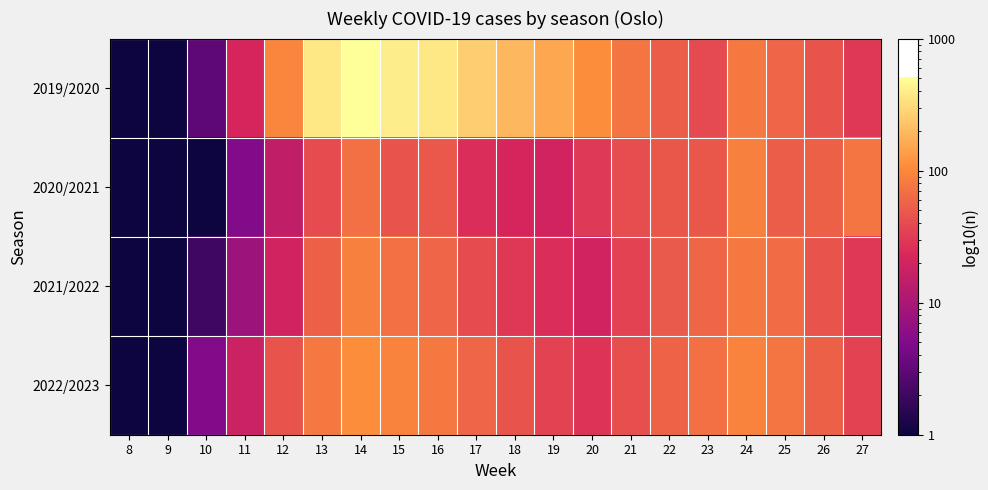

Reading right to left, what are all the values shown in this chart?

2019/2020: 27=30.0	26=45.0	25=60.0	24=80.0	23=39.0	22=53.0	21=75.0	20=108.0	19=156.0	18=195.0	17=261.0	16=366.0	15=408.0	14=513.0	13=366.0	12=97.0	11=22.0	10=3.0	9=0.1	8=0.1
2020/2021: 27=75.0	26=55.0	25=53.0	24=90.0	23=48.0	22=48.0	21=41.0	20=31.0	19=20.0	18=22.0	17=25.0	16=49.0	15=45.0	14=70.0	13=40.0	12=15.0	11=5.0	10=0.1	9=0.1	8=0.1
2021/2022: 27=30.0	26=45.0	25=65.0	24=80.0	23=60.0	22=50.0	21=35.0	20=20.0	19=25.0	18=30.0	17=40.0	16=60.0	15=70.0	14=90.0	13=55.0	12=20.0	11=8.0	10=2.0	9=0.1	8=0.1
2022/2023: 27=35.0	26=55.0	25=75.0	24=95.0	23=70.0	22=58.0	21=42.0	20=28.0	19=35.0	18=45.0	17=60.0	16=80.0	15=95.0	14=110.0	13=80.0	12=45.0	11=18.0	10=5.0	9=1.0	8=0.1